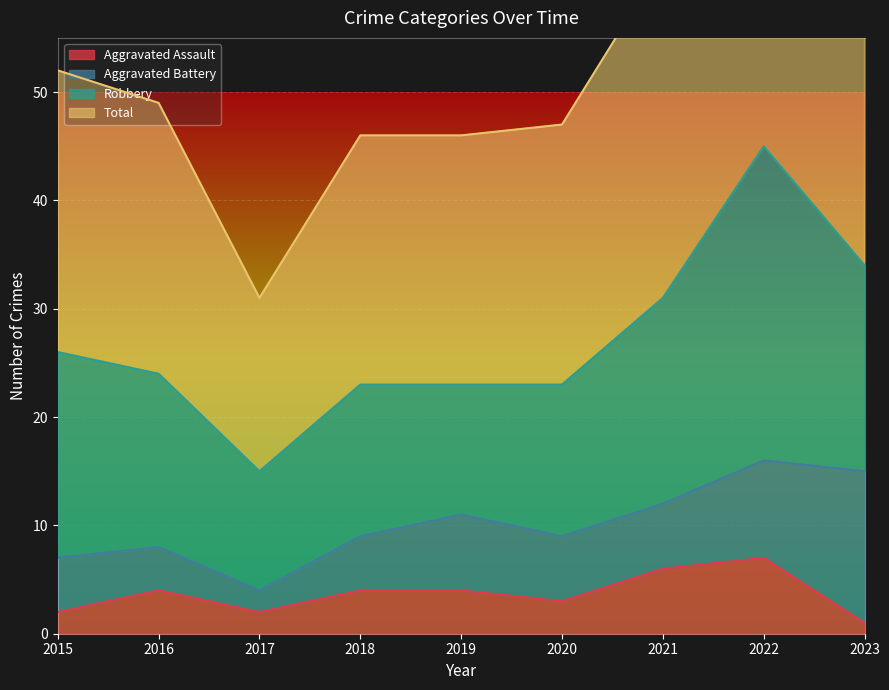

How many Aggravated Assault values are between 2 and 4?

6